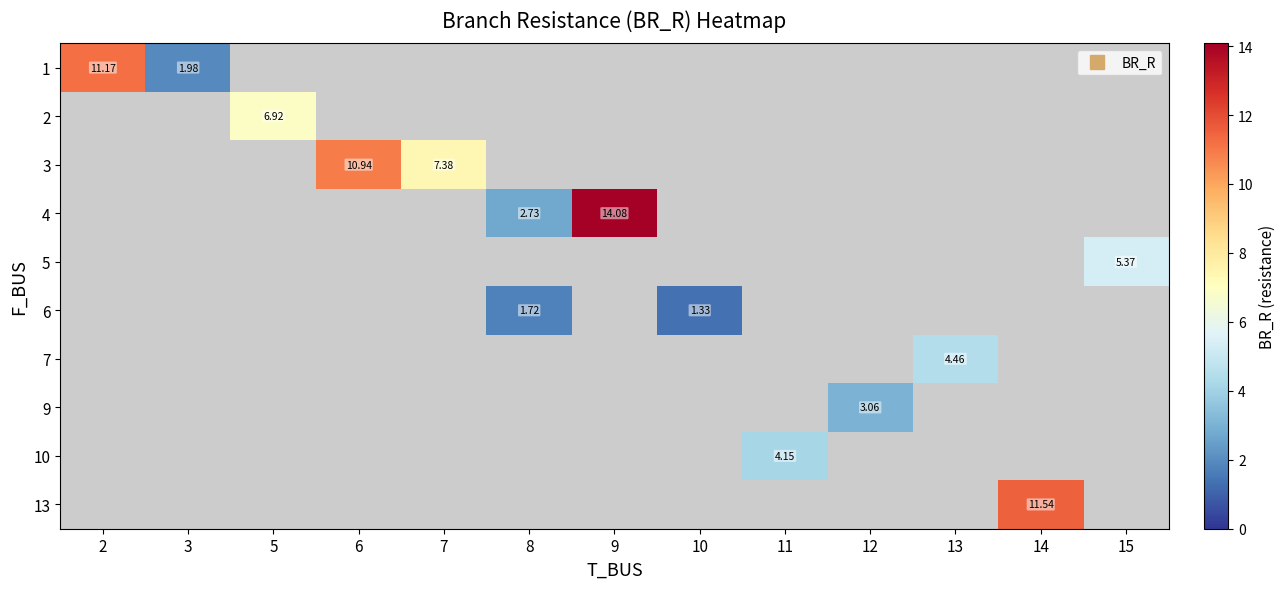

What is the smallest value displayed?

1.3